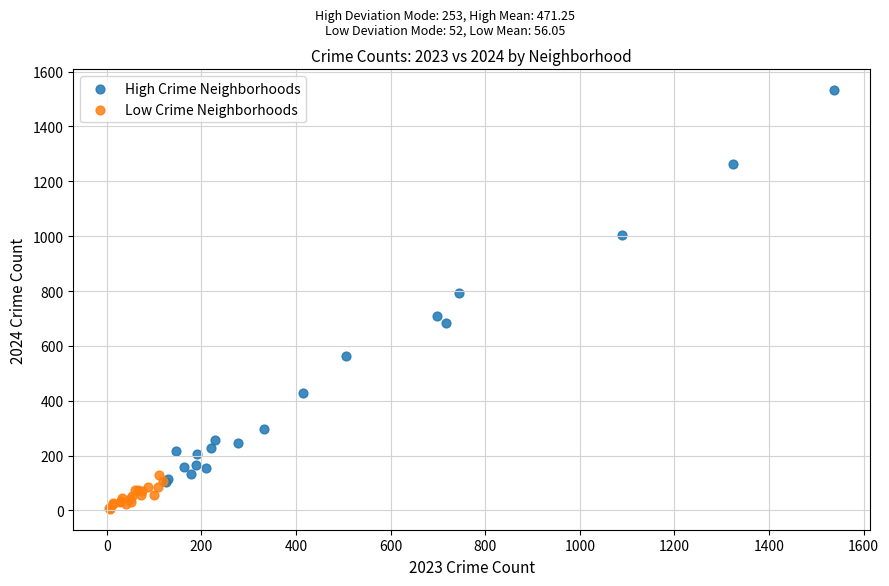

Which series contains the highest Y value?

High Crime Neighborhoods